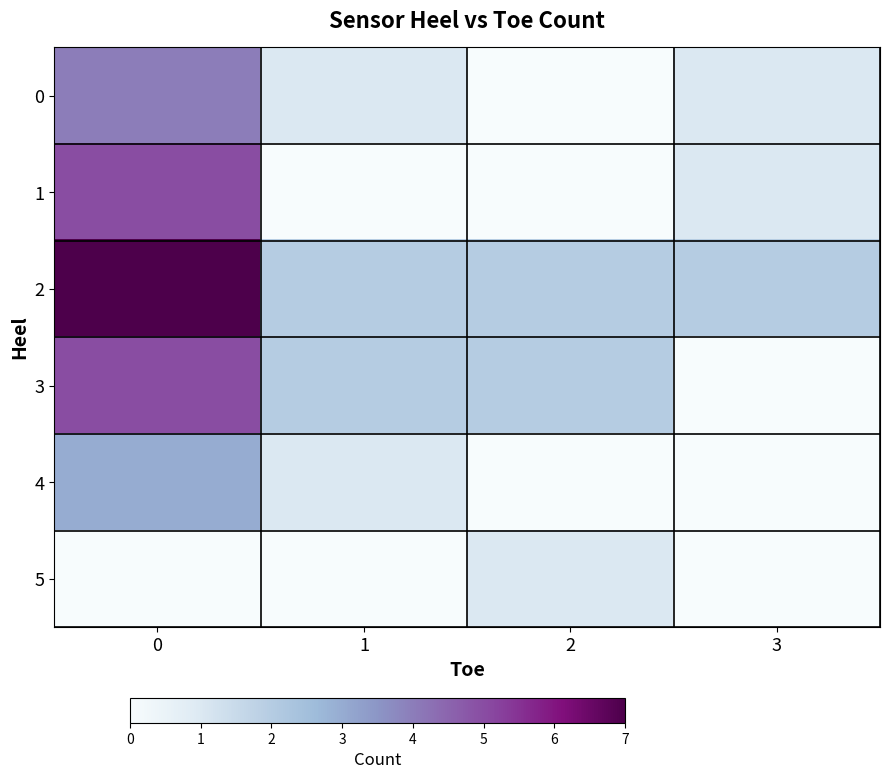

Which series has the largest total across all categories?

2